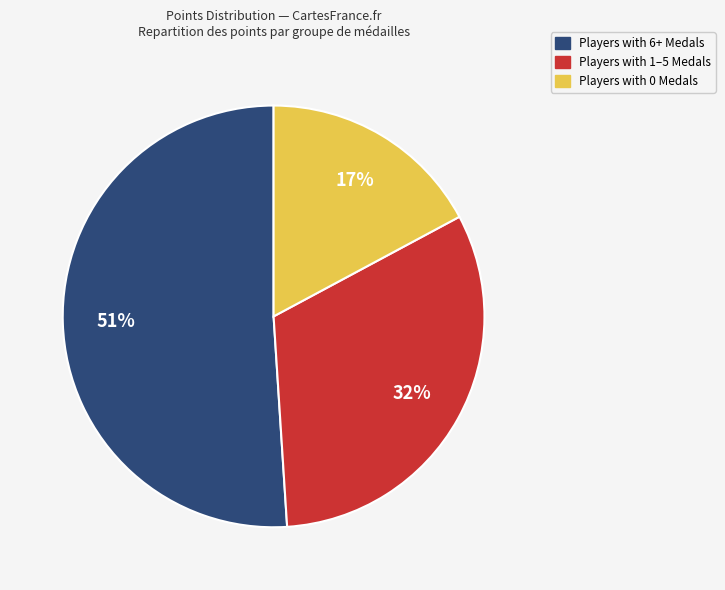

To the nearest percent, what is the average slice percentage?

33%